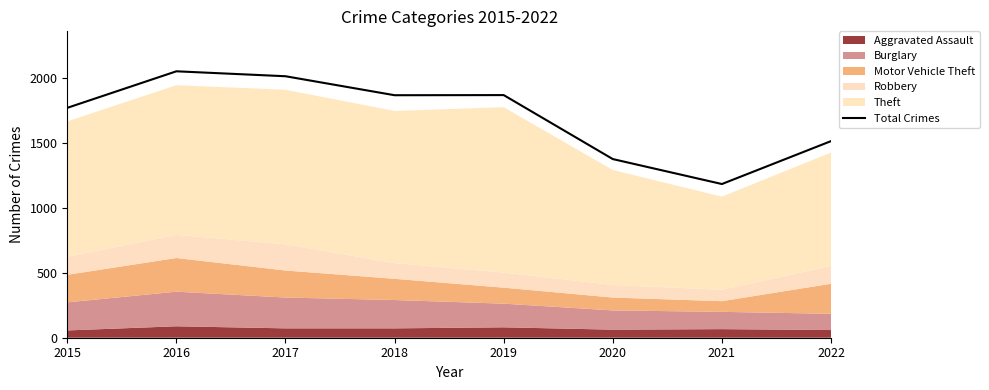

What is the value of the 5th point from the left?

1866